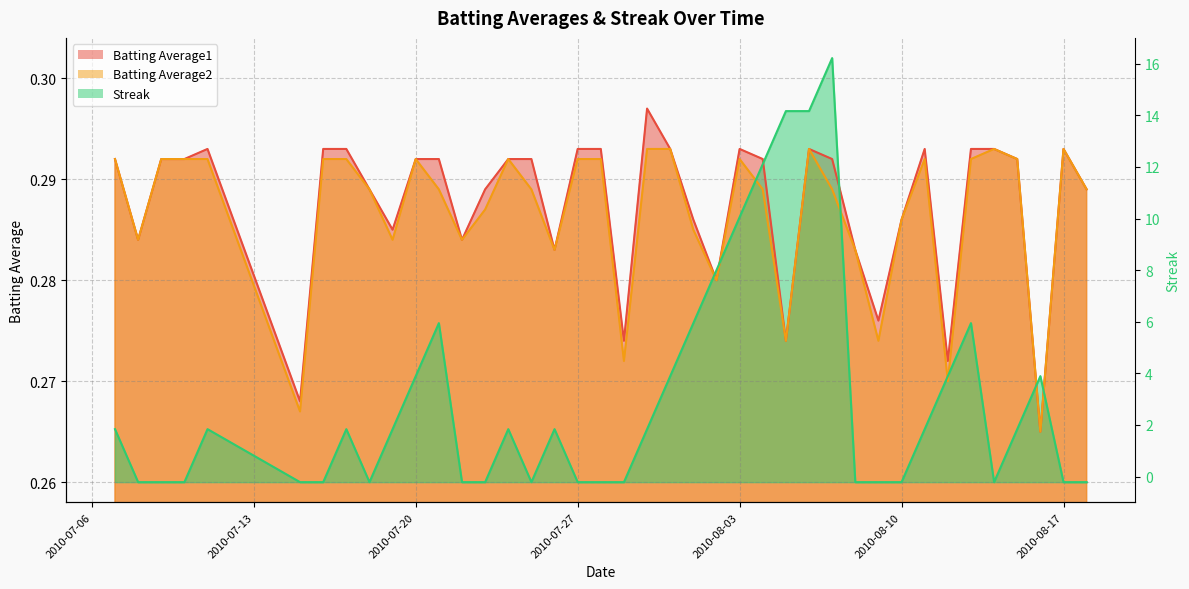

What are all the series names shown in the legend?

Batting Average1, Batting Average2, Streak